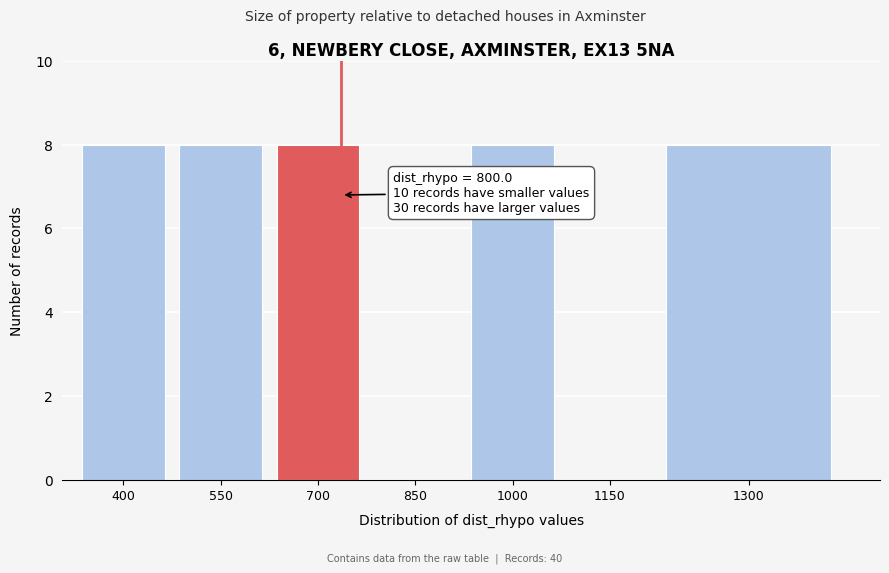

Reading left to right, what are all the values shown in this chart?

400=8	550=8	700=8	850=0	1000=8	1150=0	1300=8